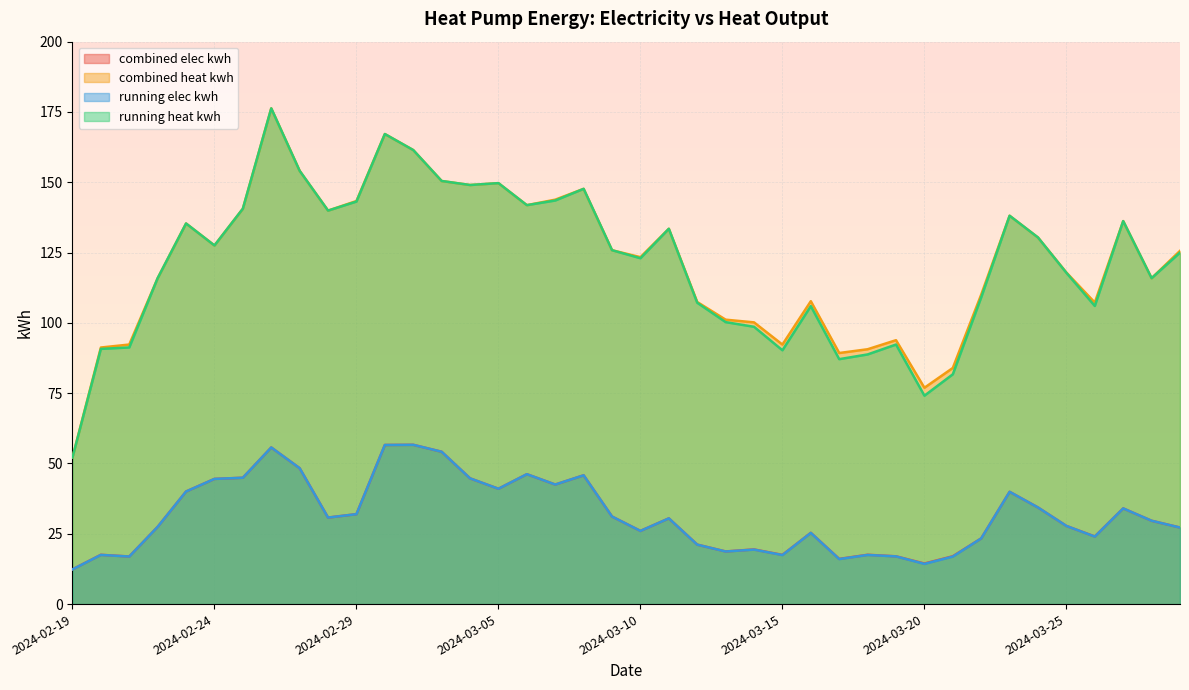

How many data points in combined_heat_kwh are above 125?

21